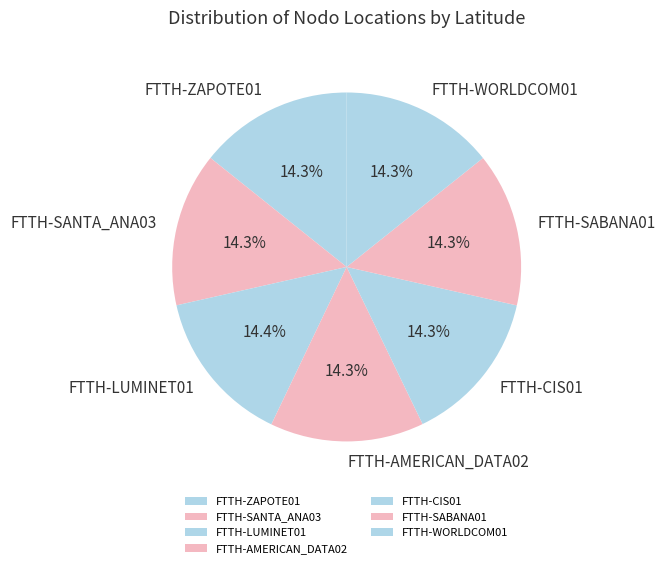

How many segments does this pie chart have?

7